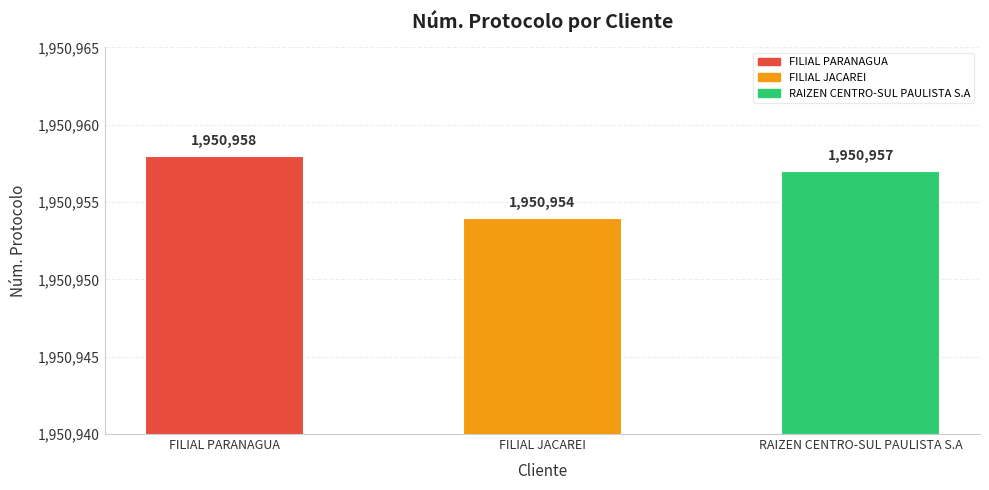

What is the difference between the maximum and minimum values?

4